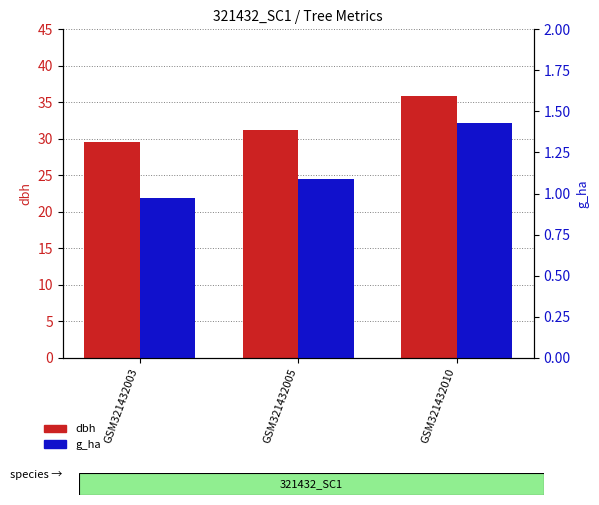

How many distinct data groups are displayed?

2